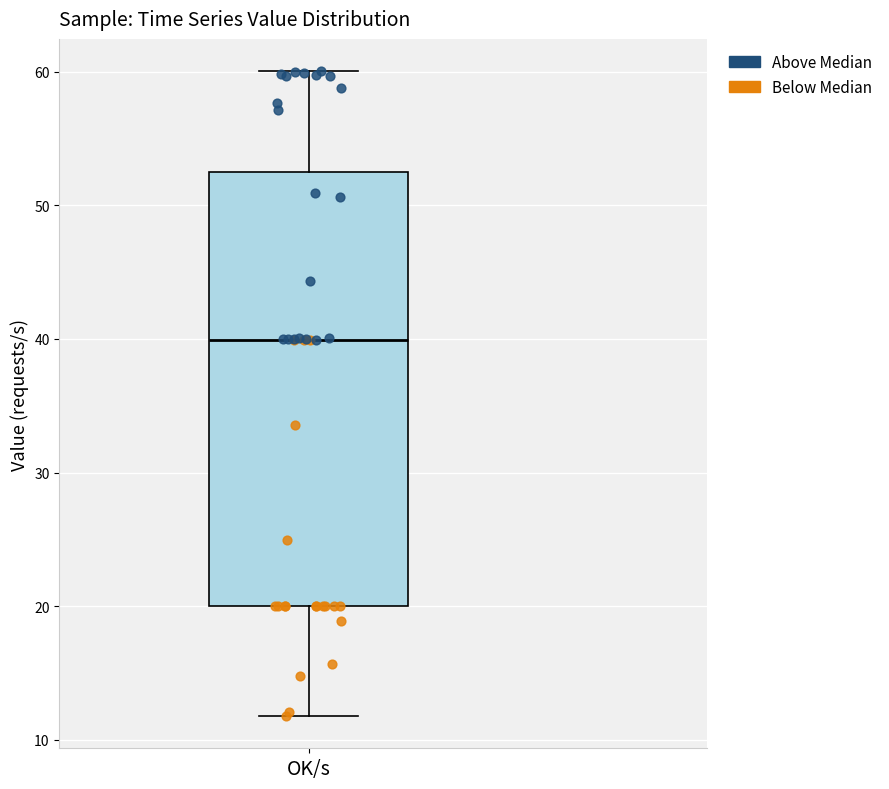

Where does the upper whisker of the box for OK/s end on the y-axis? The values are not printed on the chart, so give them approximately, as read against the axis.

60